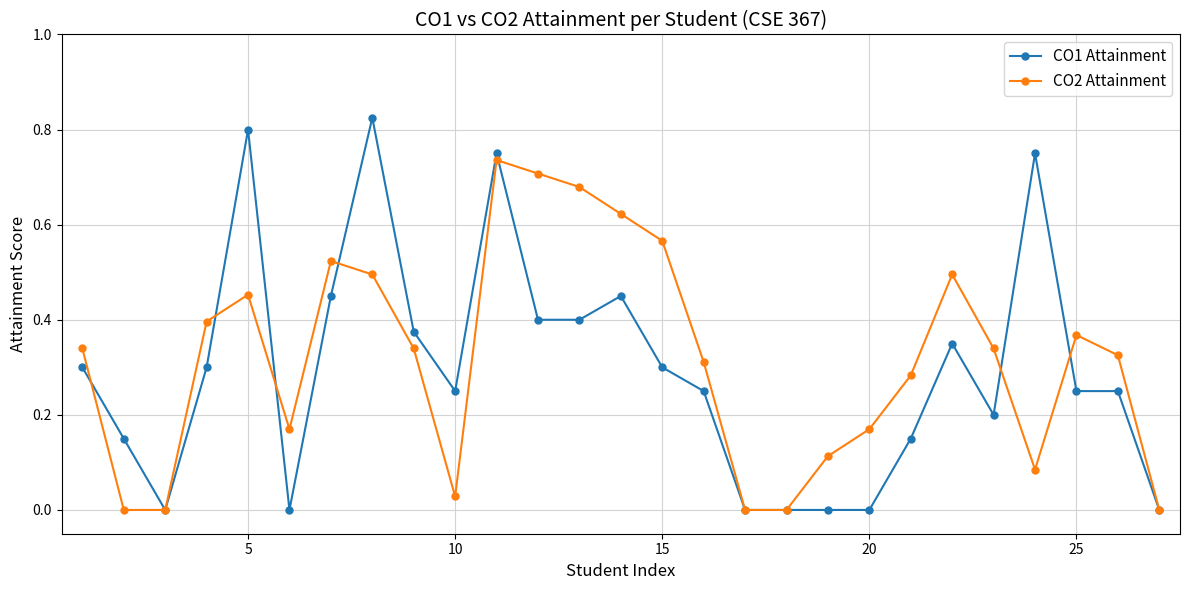

Which series has the widest spread of values?

CO1 Attainment